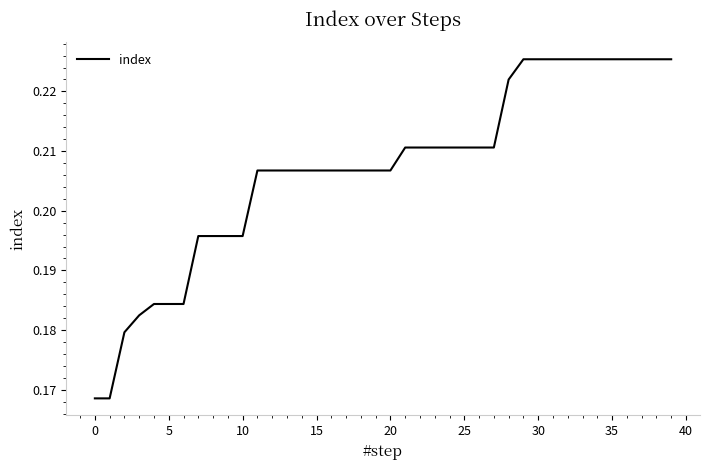

The chart shows a value of 0.1 at 5. True or false?

False